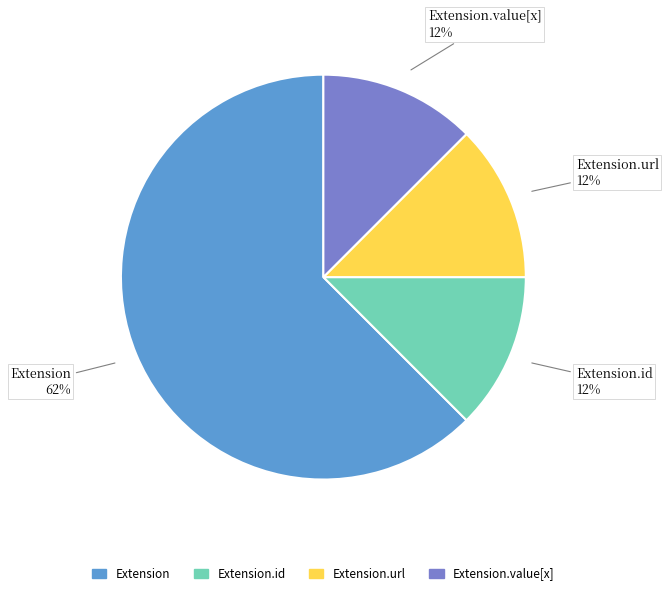

How many segments does this pie chart have?

4